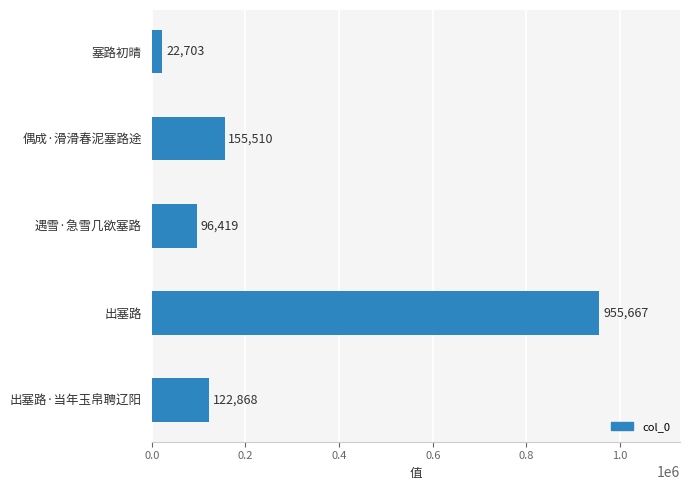

How many values are below 122868?

2